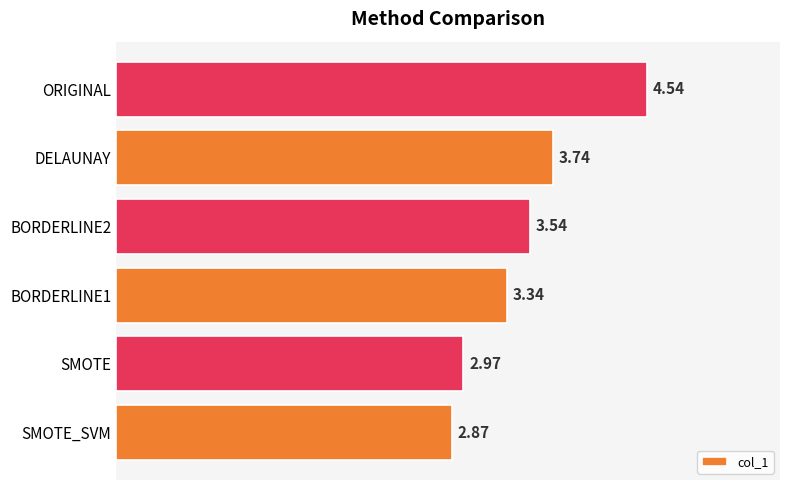

What is the change in value from BORDERLINE2 to DELAUNAY?

+0.2